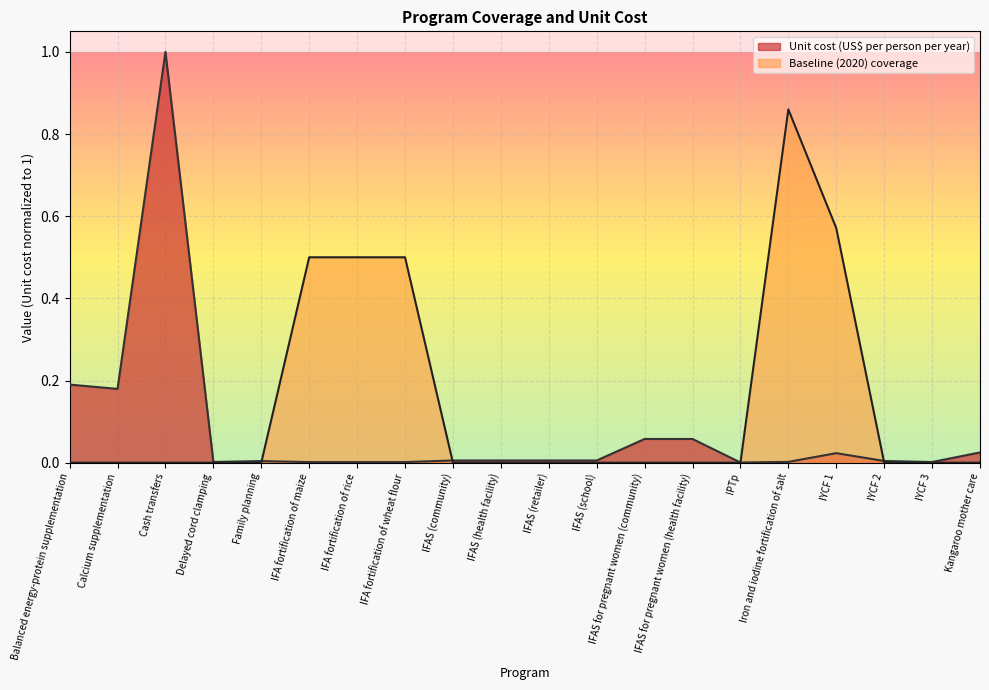

What is the value of the Baseline (2020) coverage point at the 16th from the left?

0.9